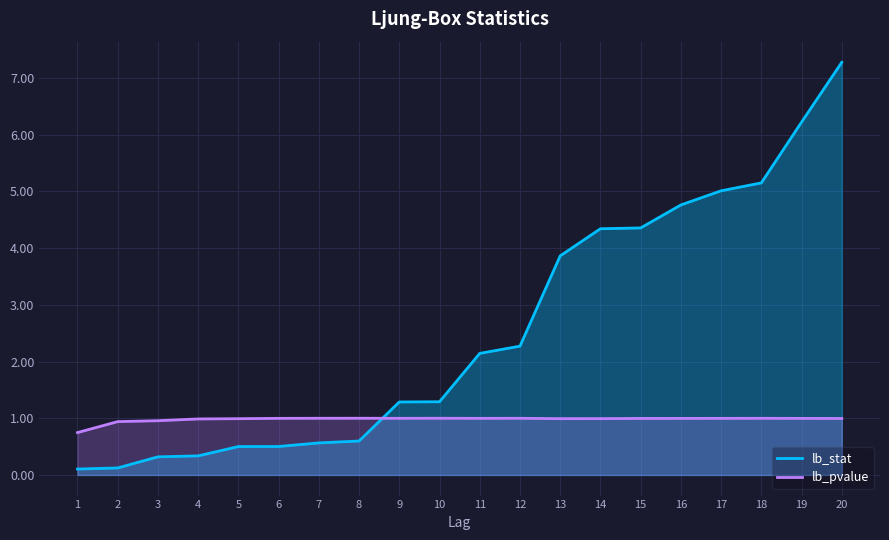

What is the maximum value shown in the chart?

7.3